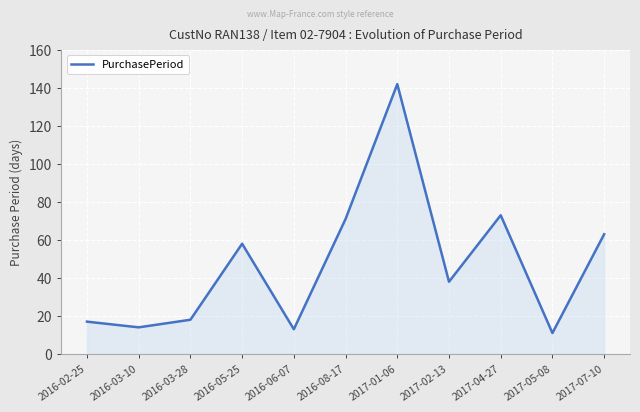

What is the difference between the values at 2017-07-10 and 2016-08-17?

8